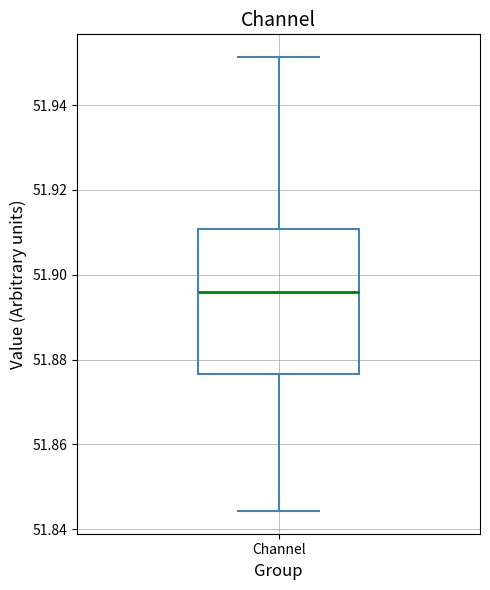

Transcribe this box plot: give where the median line is, the range the box spans, and where the two whiskers end, as read against the y-axis. The values are not printed on the chart, so give them approximately, as read against the axis.

median 51.896, box 51.876 to 51.910, whiskers 51.844 to 51.952